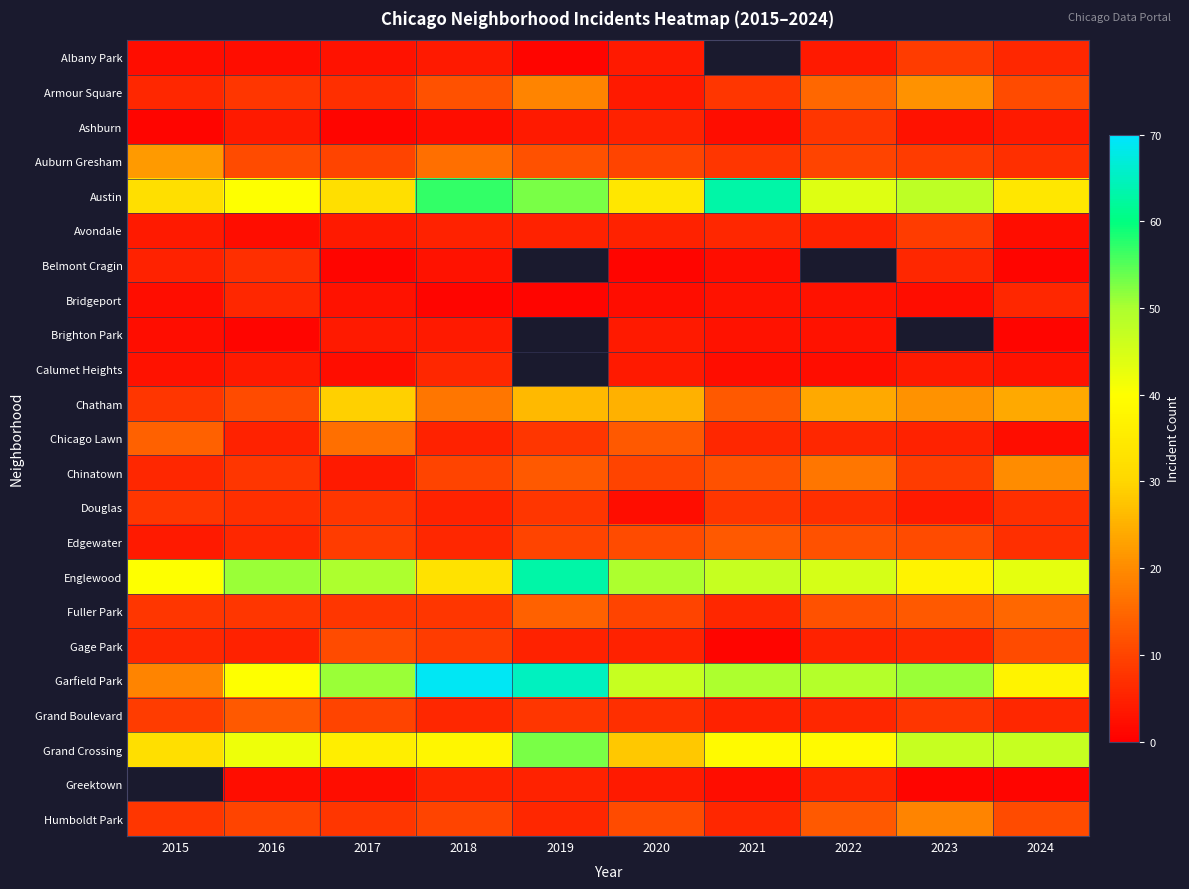

What is the sum of the Douglas values at 2016 and 2015?

15.0